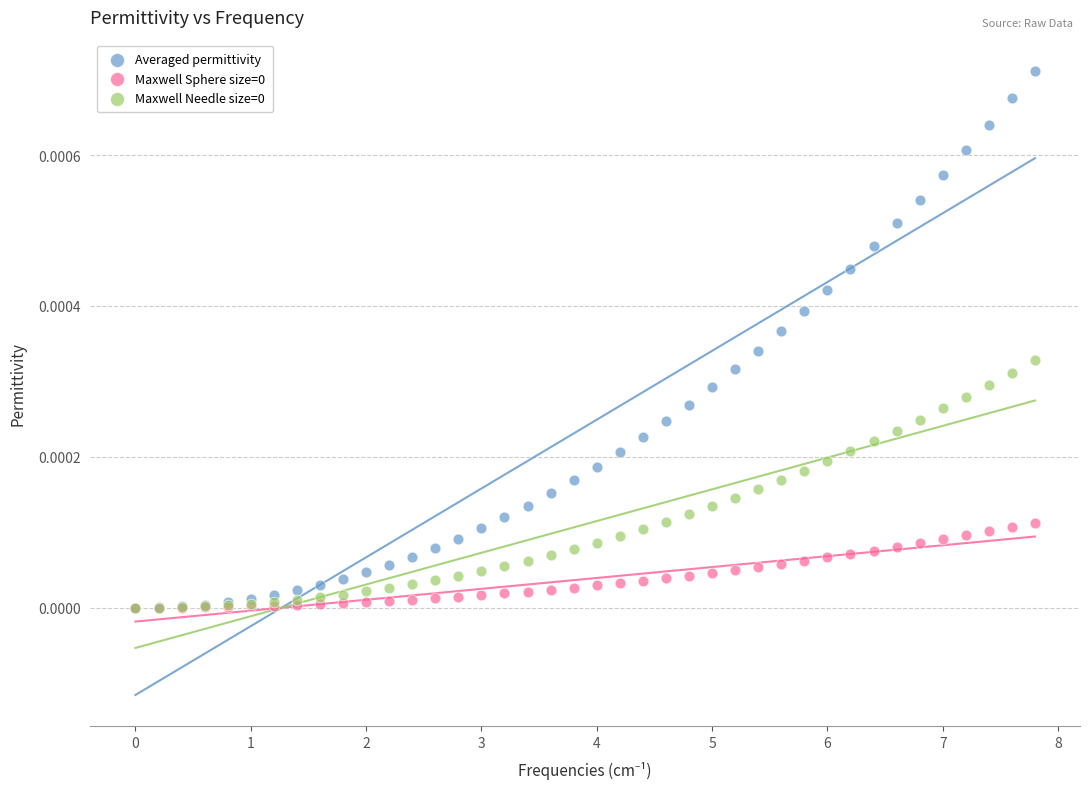

Which series has the widest spread of Y values?

Averaged permittivity